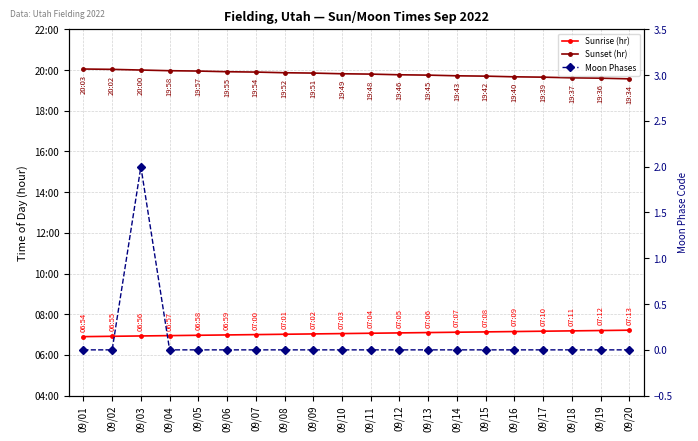

True or false: Sunrise (hr) has more than 2 interior local peaks.

False